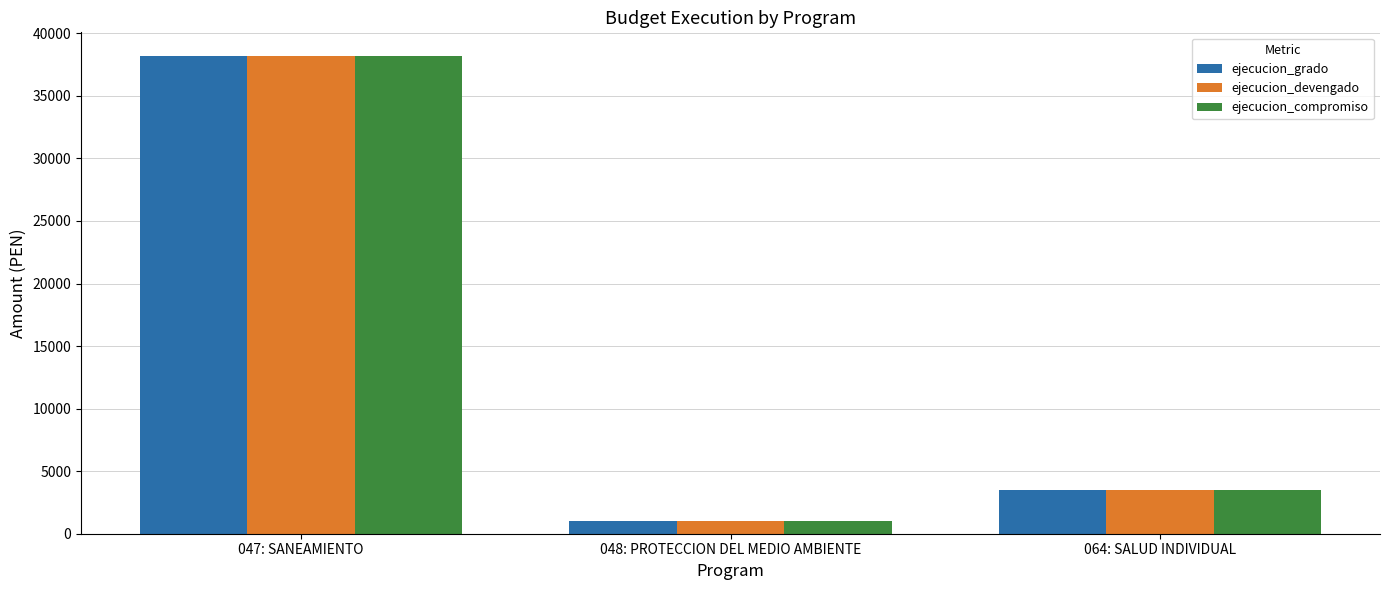

What is the label of the 2nd bar from the right?

048: PROTECCION DEL MEDIO AMBIENTE